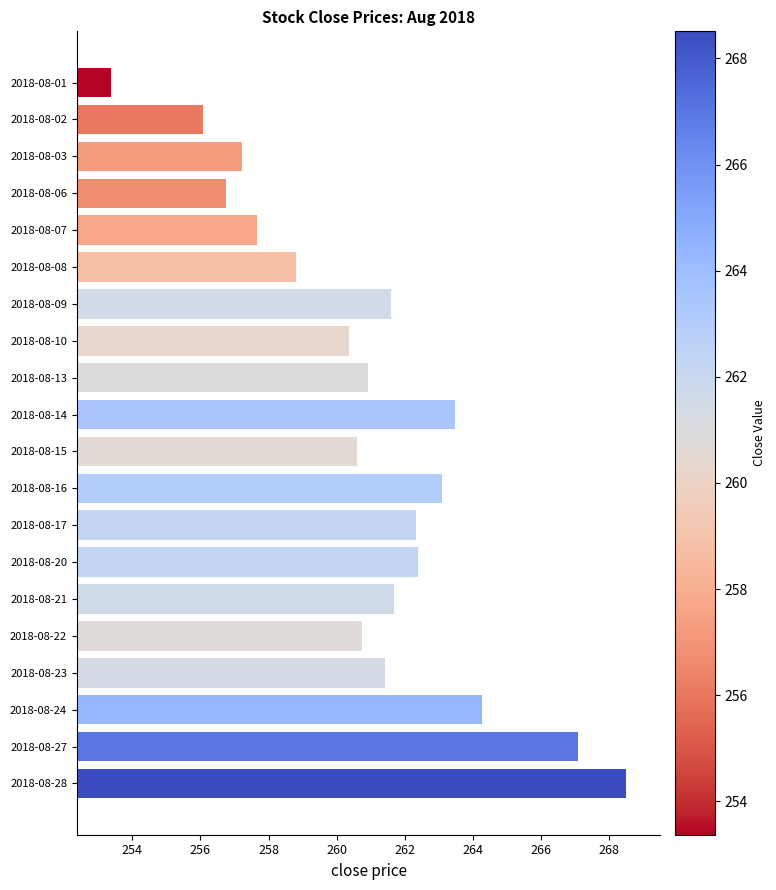

Read the value at 2018-08-10.

260.4